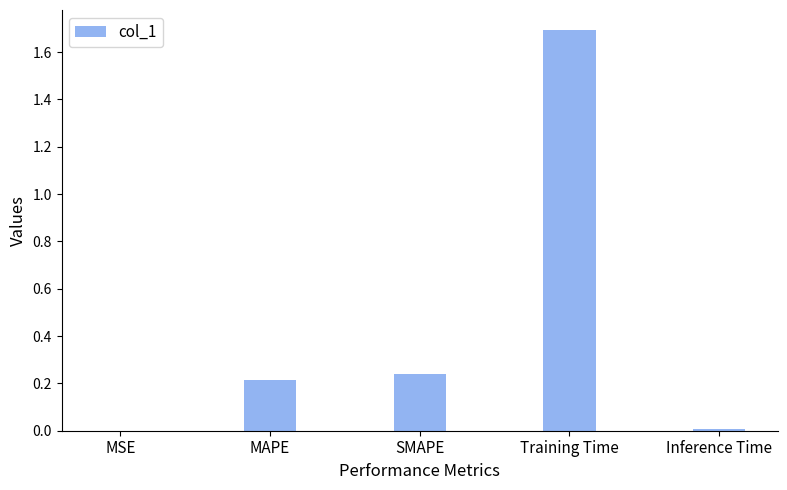

The chart shows a value of 0.2 at MAPE. True or false?

True